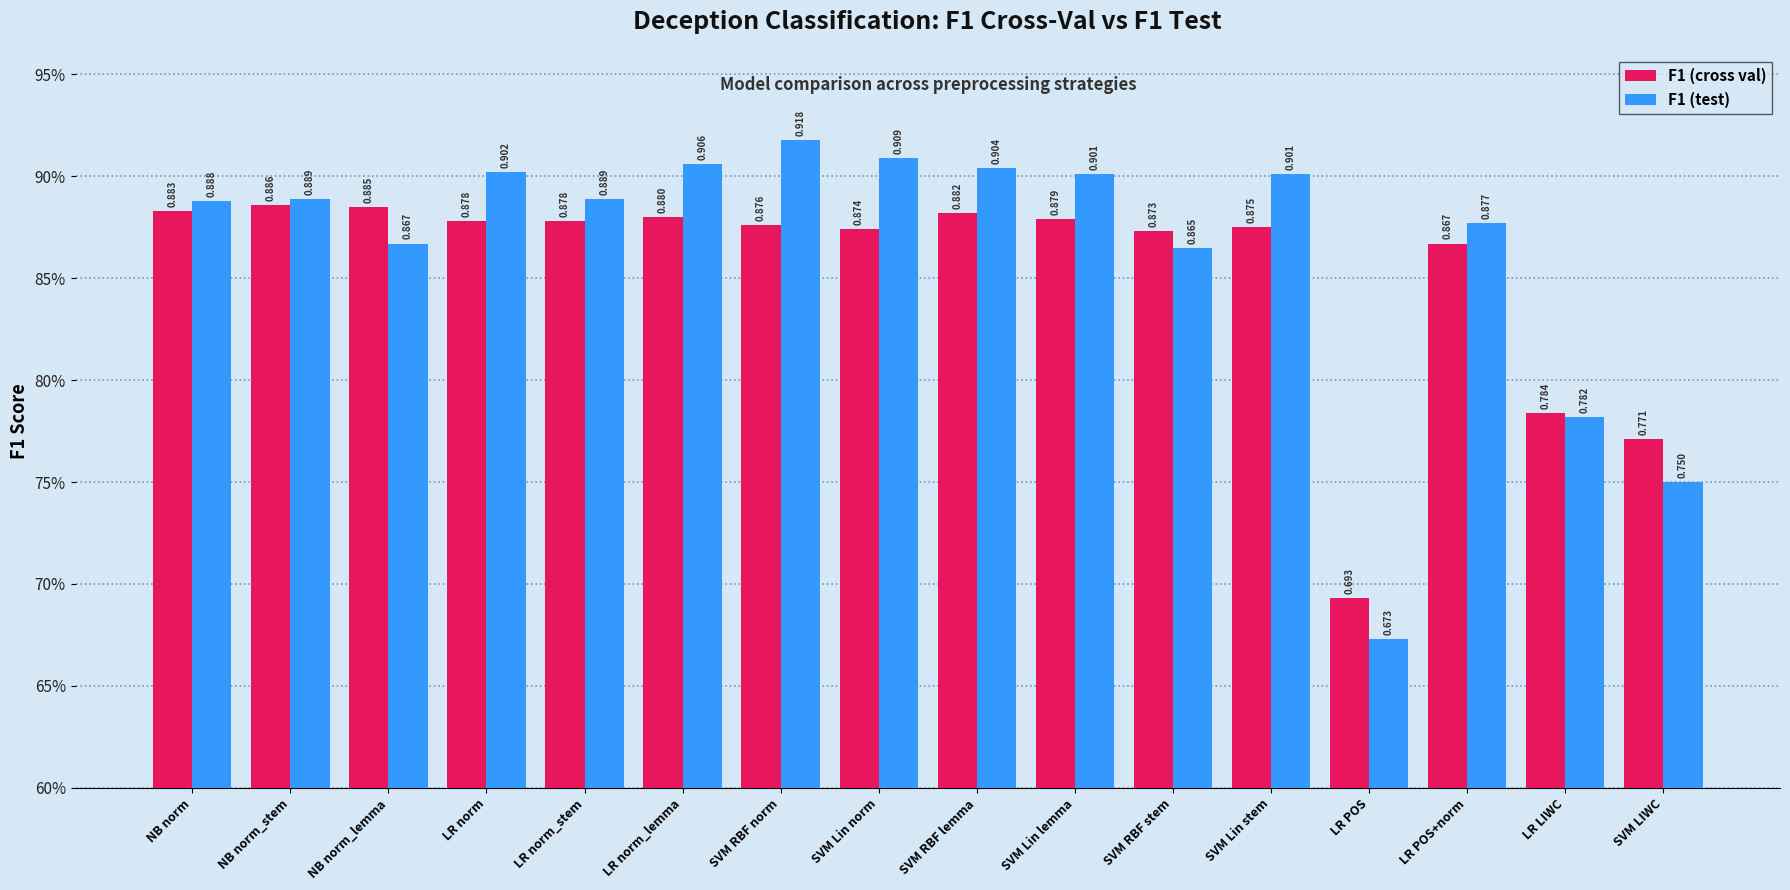

The F1 (test) series shows 1.3 at NB norm. True or false?

False